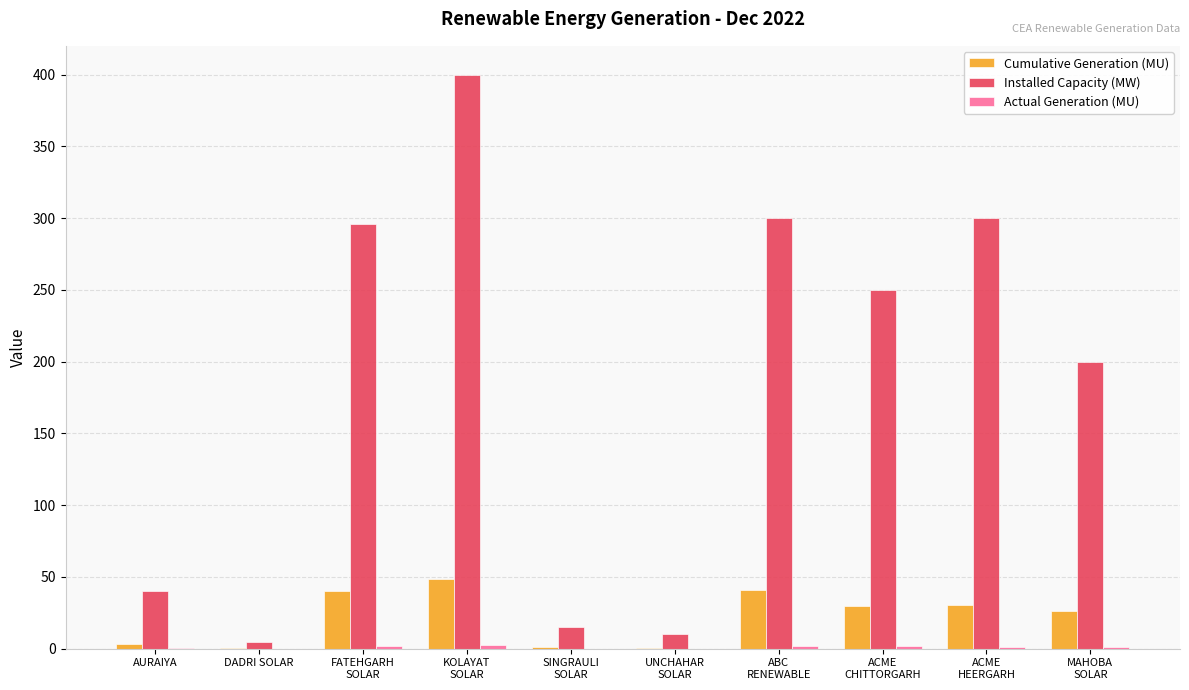

What is the sum of all Installed Capacity (MW) values?

1816.0